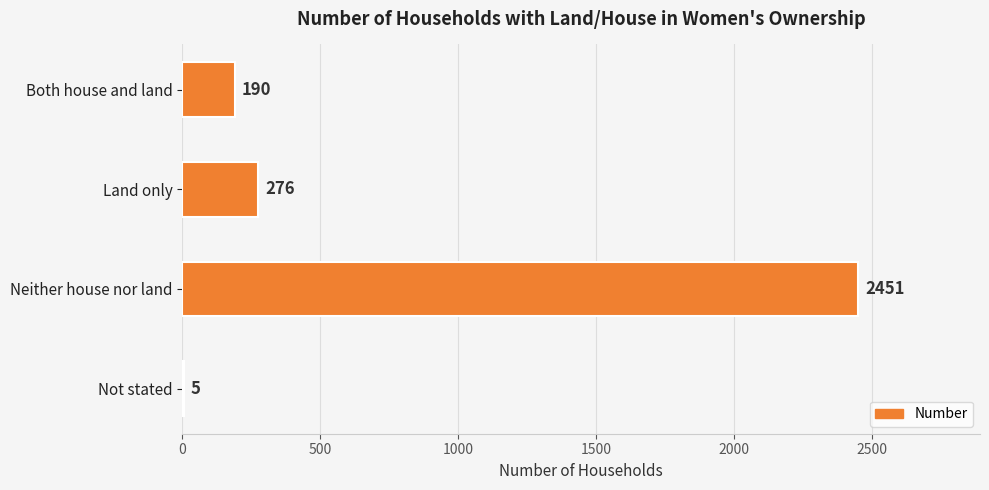

What is the change in value from Both house and land to Land only?

+86